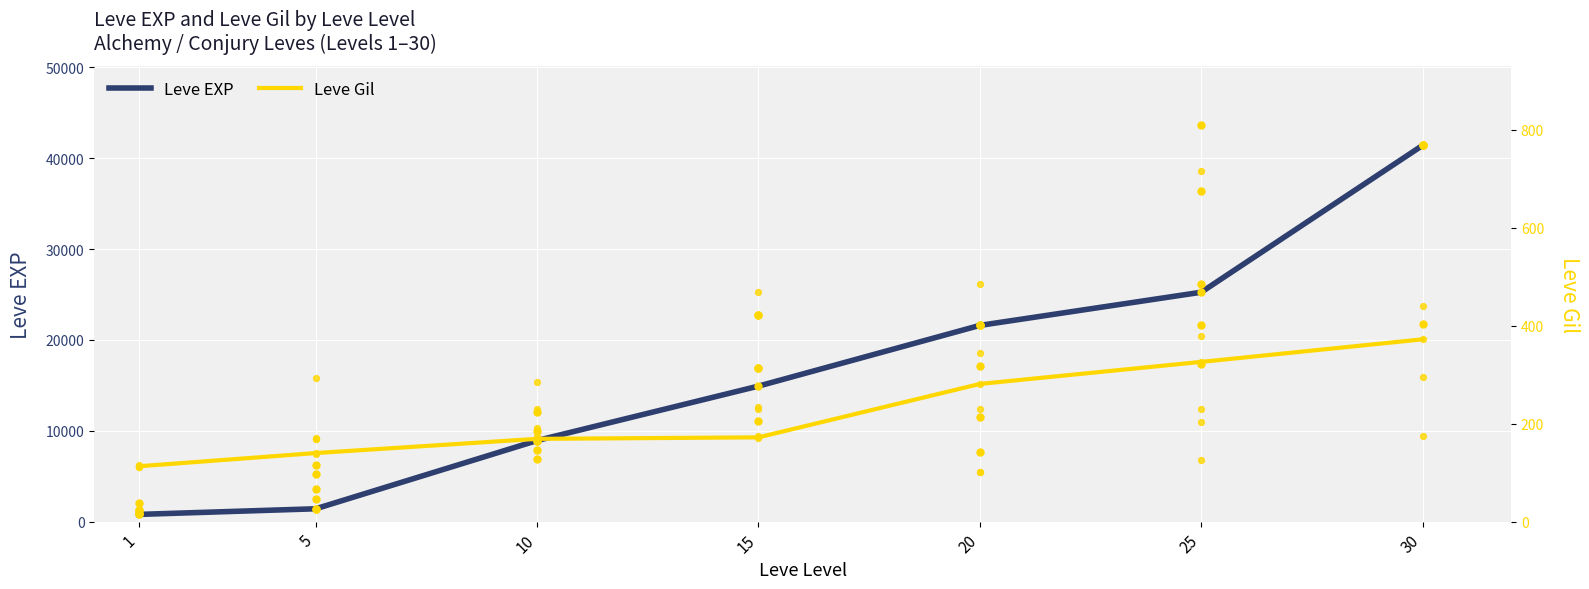

What is the total value across all series at 5?

1560